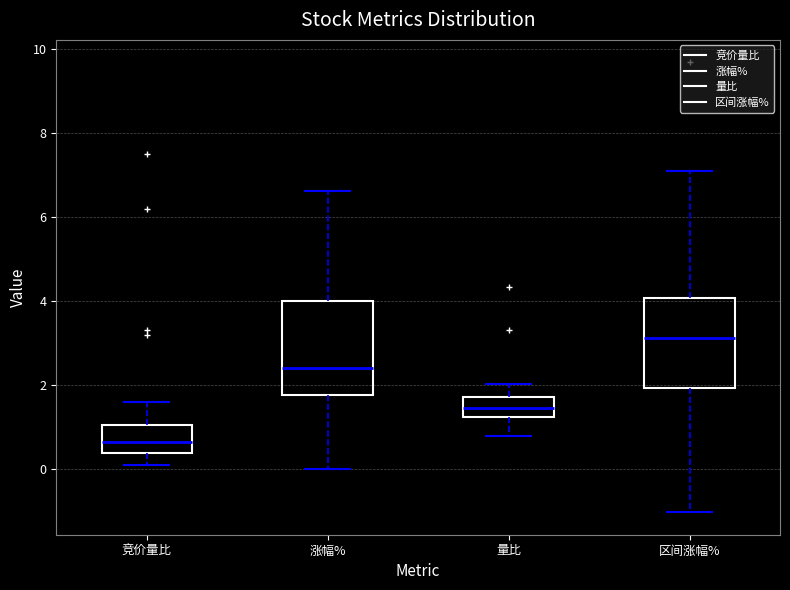

Reading left to right, read every box against the y-axis: the position of its median line, the range the box covers, and the ends of its whiskers. The values are not printed on the chart, so give them approximately, as read against the axis.

竞价量比: median 0.6, box 0.4 to 1.0, whiskers 0.2 to 1.6
涨幅%: median 2.4, box 1.8 to 4.0, whiskers 0.0 to 6.6
量比: median 1.4, box 1.2 to 1.8, whiskers 0.8 to 2.0
区间涨幅%: median 3.2, box 2.0 to 4.0, whiskers -1.0 to 7.0